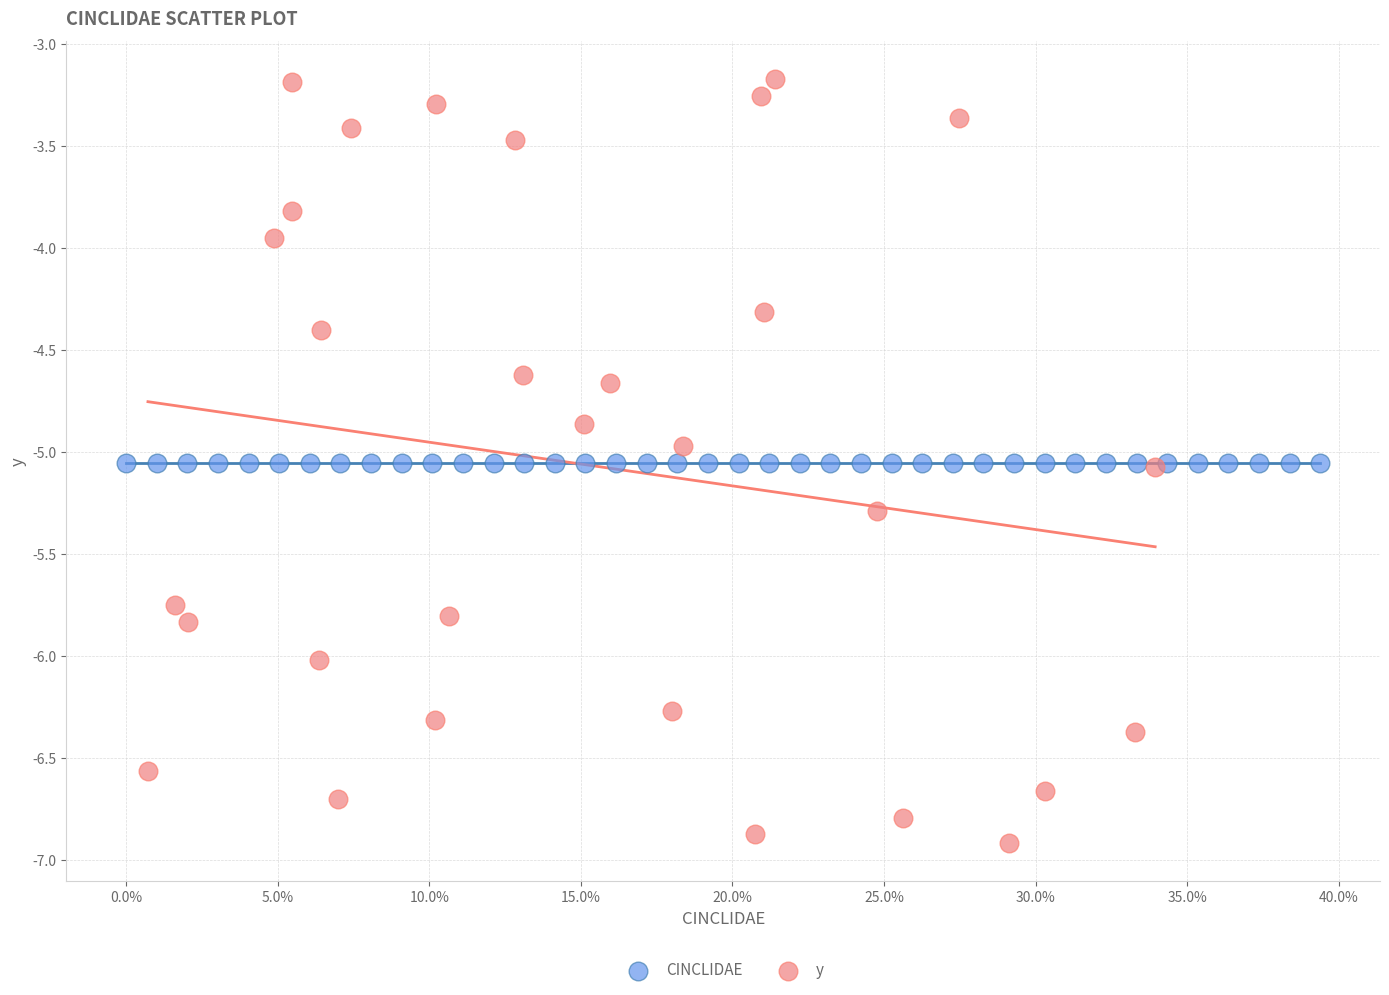

Which series reaches the minimum Y coordinate?

y